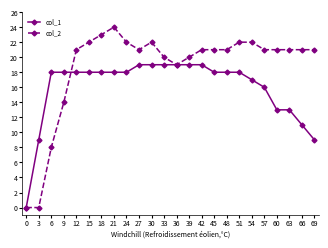

Is this an area chart (filled region under the line)?

No